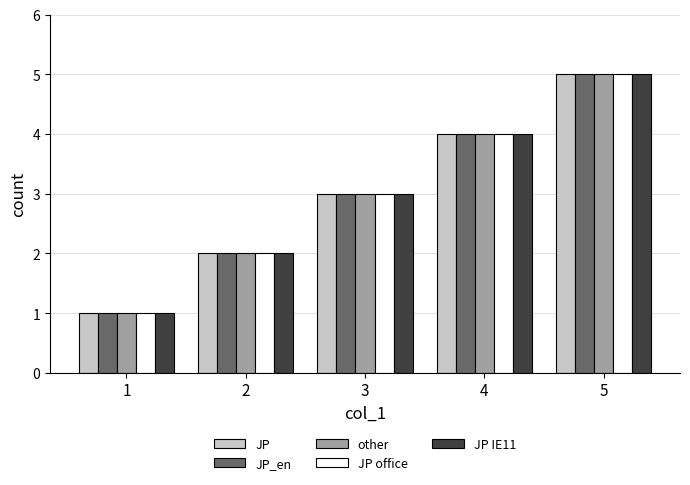

What is the greatest value displayed?

5